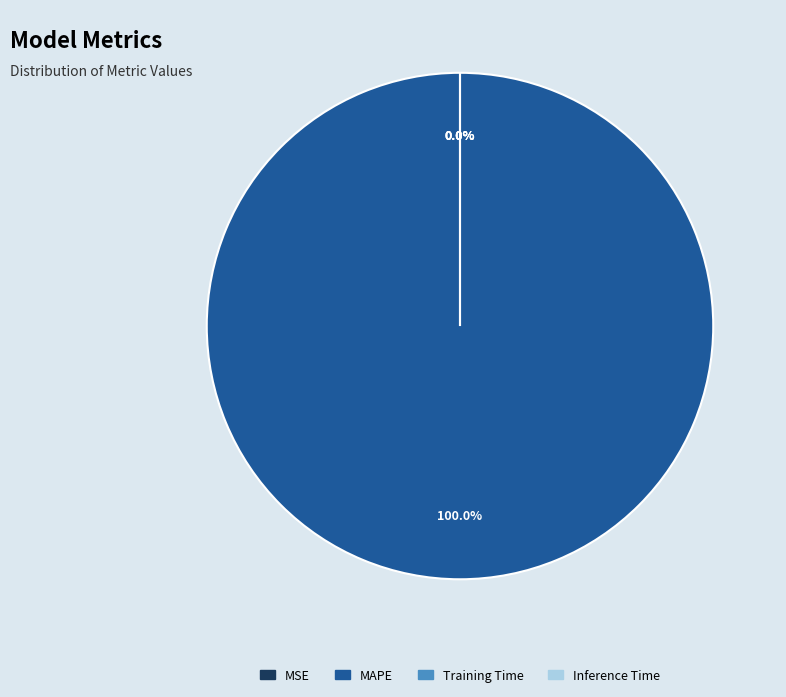

Combined, do Inference Time and MAPE account for over 50%?

Yes